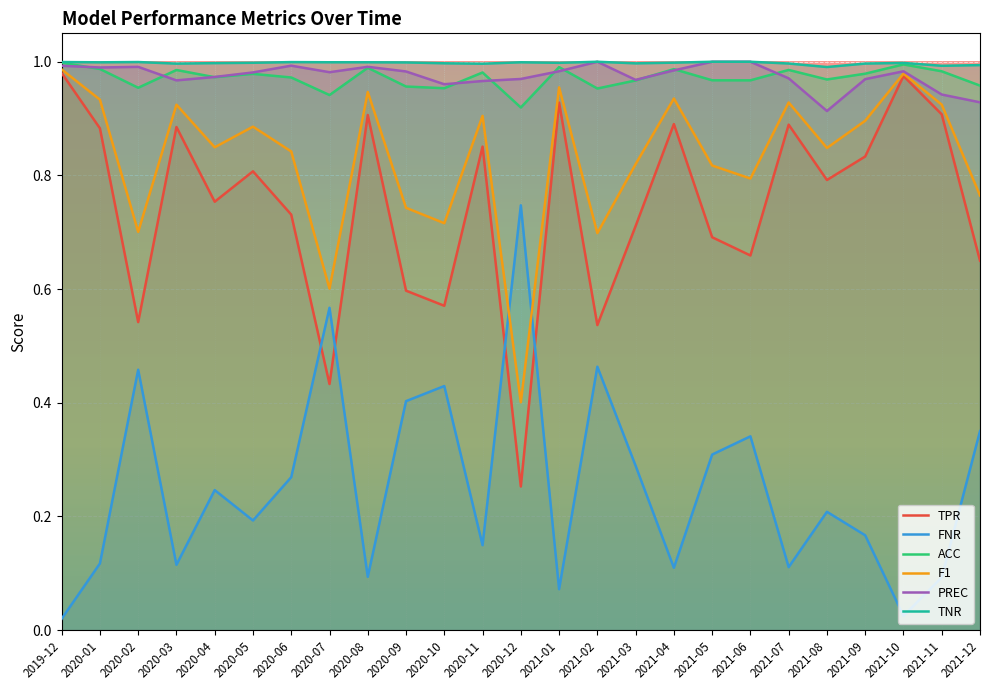

Does the chart display data point markers on the line(s)?

No